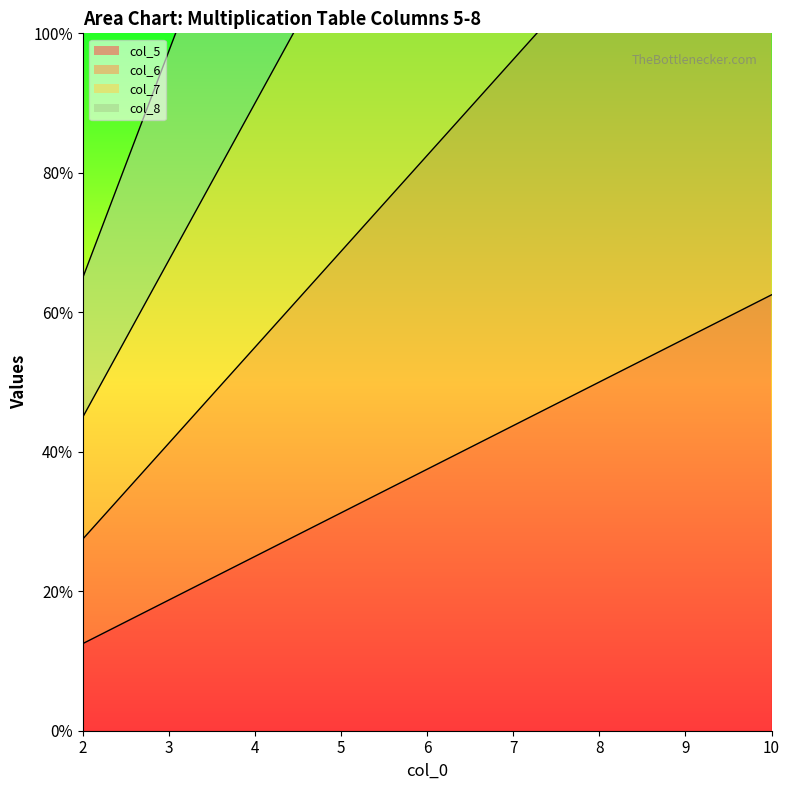

Which series changed the most between 3 and 8?

col_8